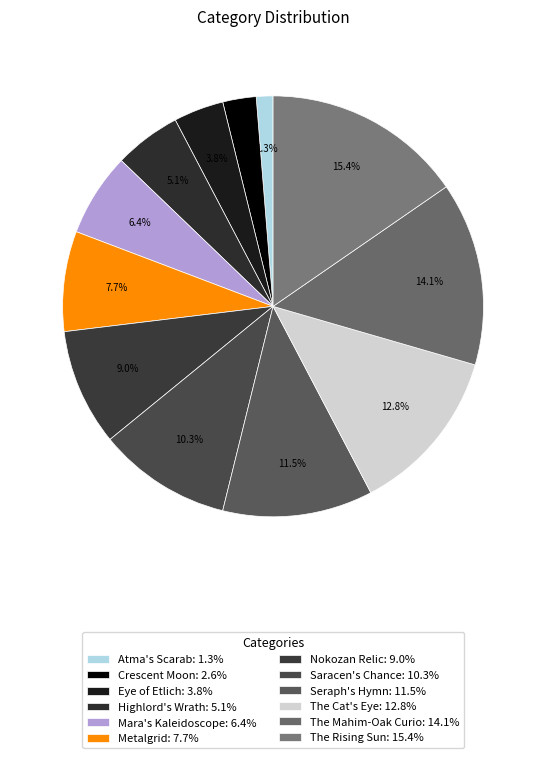

Is it true that Metalgrid is 20% of the pie?

False